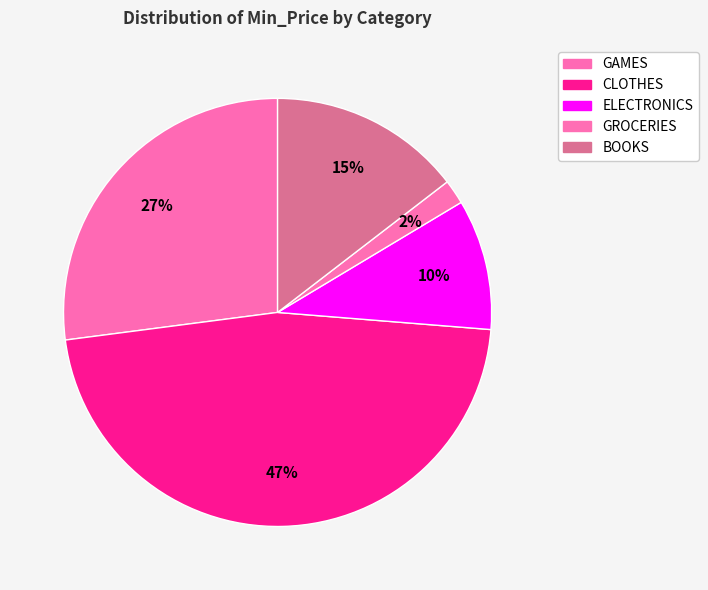

What is the change in value from GAMES to ELECTRONICS?

-921